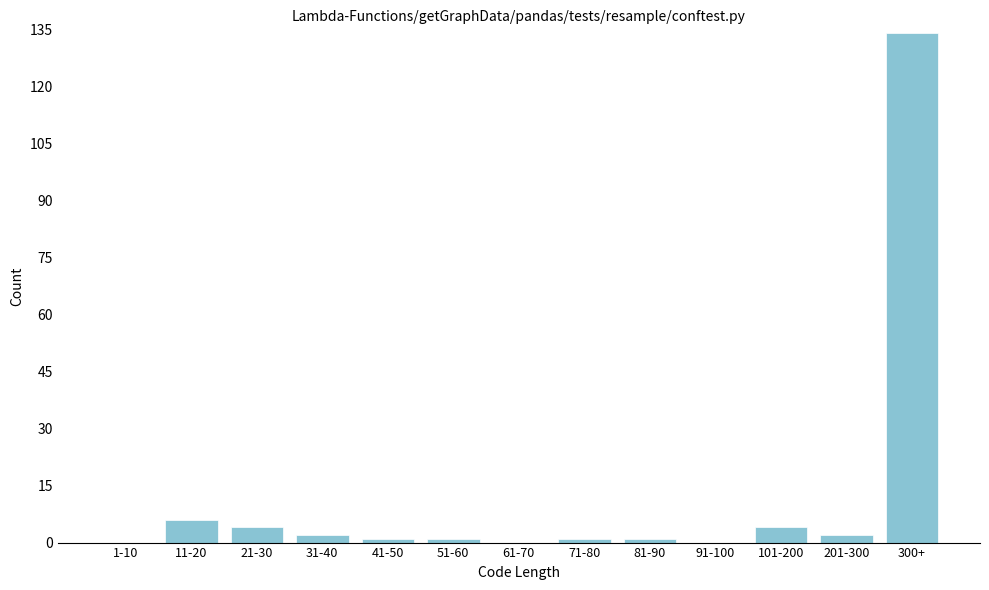

Reading left to right, extract all data points from this chart.

1-10=0	11-20=6	21-30=4	31-40=2	41-50=1	51-60=1	61-70=0	71-80=1	81-90=1	91-100=0	101-200=4	201-300=2	300+=134